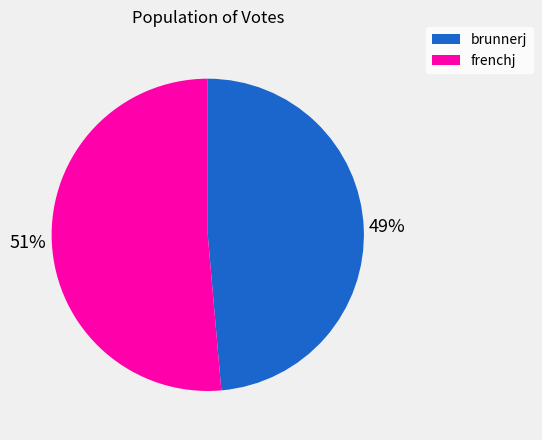

To the nearest percent, what is the average slice percentage?

50%